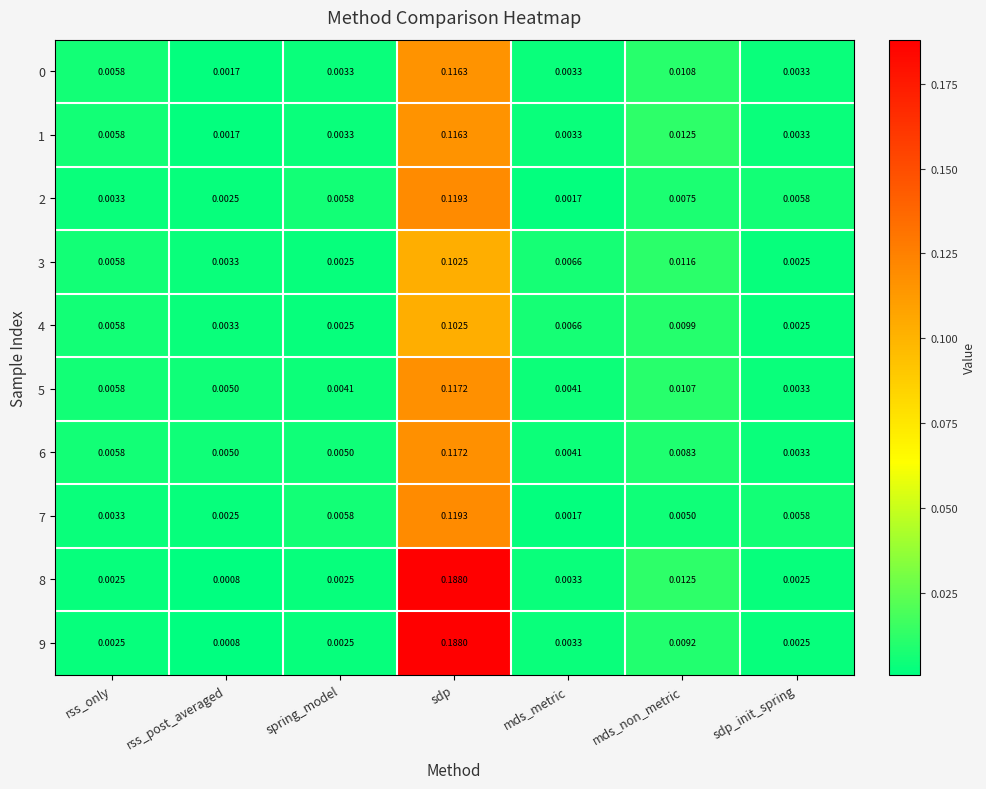

Is the value of 3 at mds_non_metric greater than the value of 4 at sdp?

No